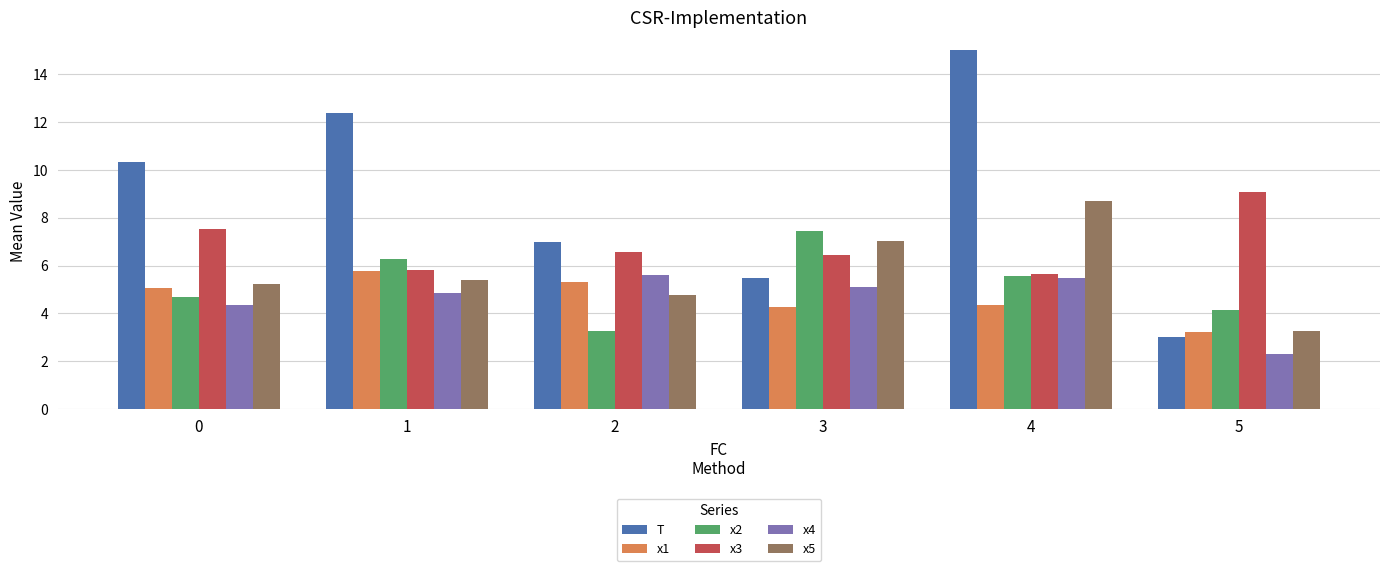

Reading right to left, what are all the values shown in this chart?

T: 3.0	15.0	5.5	7.0	12.4	10.3
x1: 3.2	4.3	4.3	5.3	5.8	5.0
x2: 4.1	5.6	7.4	3.3	6.3	4.7
x3: 9.1	5.6	6.4	6.6	5.8	7.5
x4: 2.3	5.5	5.1	5.6	4.8	4.3
x5: 3.3	8.7	7.0	4.8	5.4	5.2